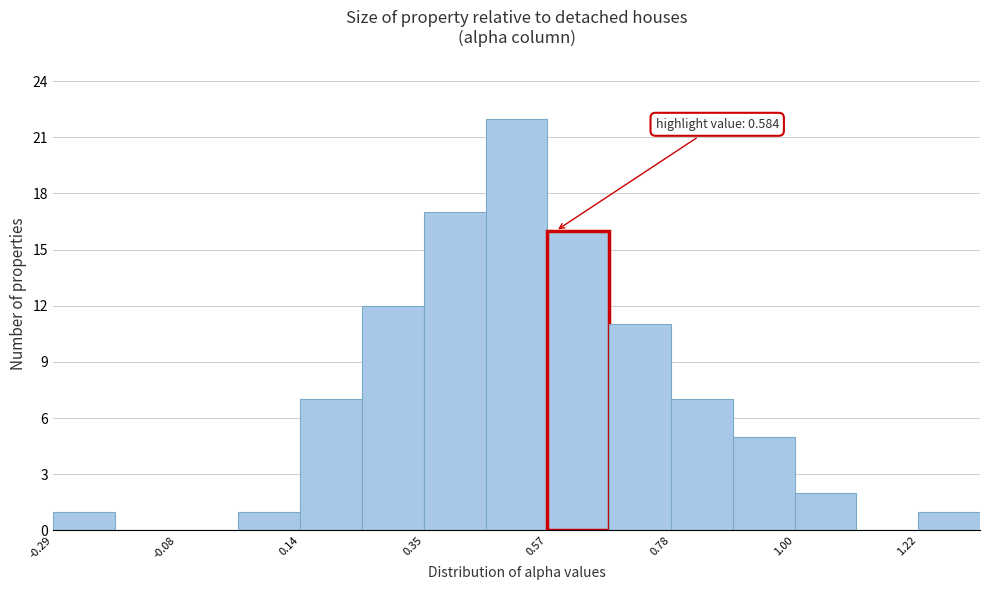

Around what value on the x-axis is the tallest bar? Give the approximate position of its centre, as read against the axis.

0.50